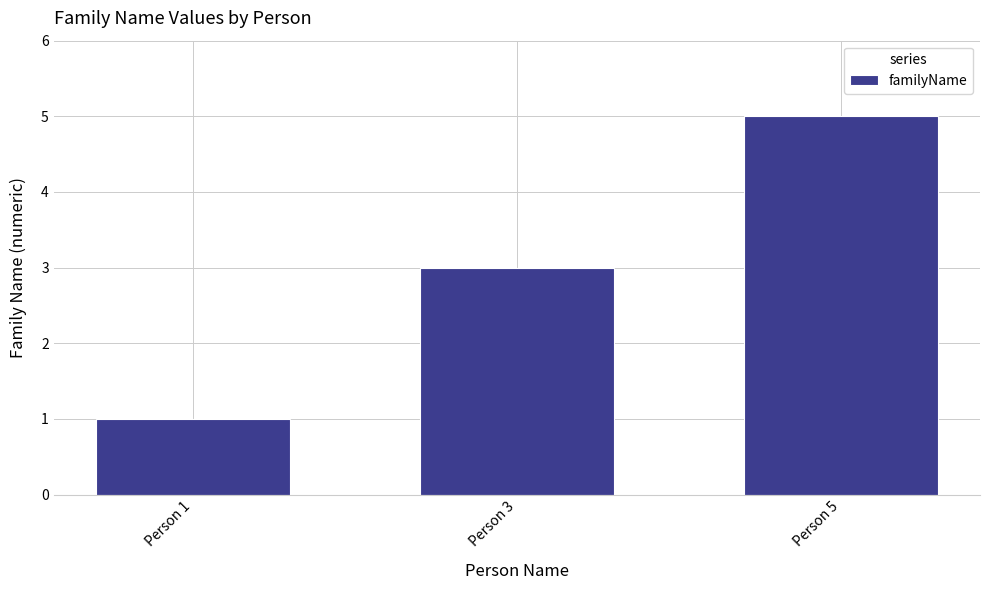

Count the values in the range 1 to 5.

3